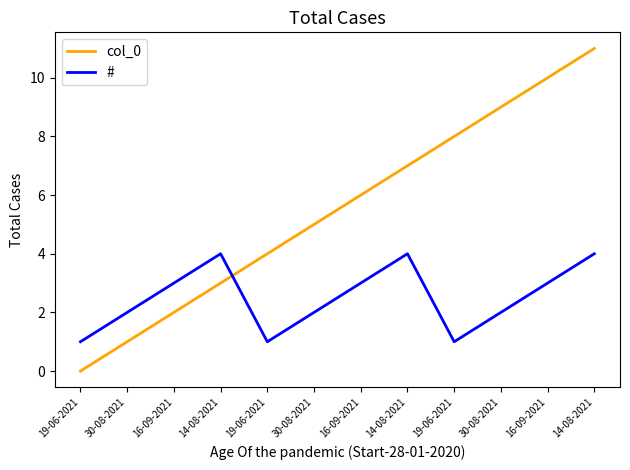

How many series are shown in this chart?

2